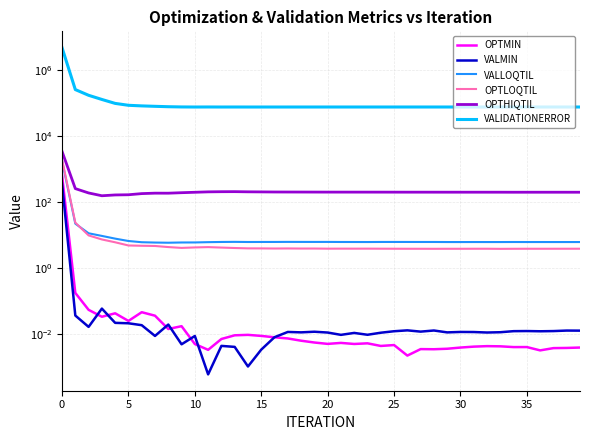

Rank the series at 21 from lowest to highest value.

OPTMIN, VALMIN, OPTLOQTIL, VALLOQTIL, OPTHIQTIL, VALIDATIONERROR